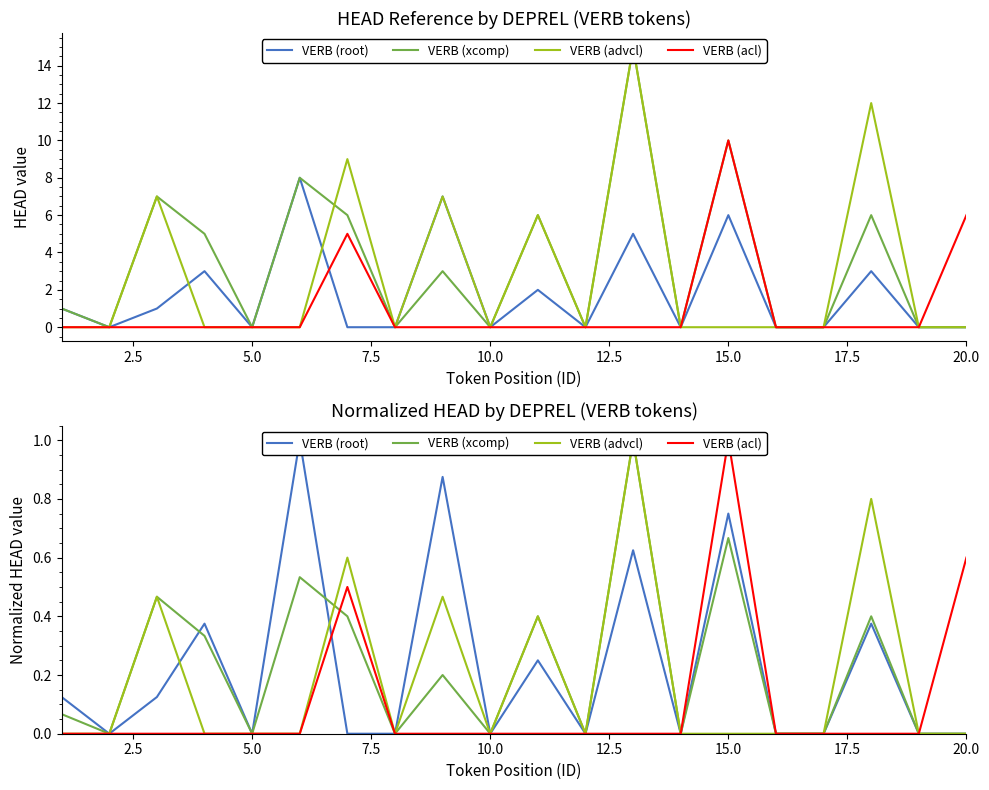

True or false: VERB (advcl) and VERB (acl) cross at least once.

False